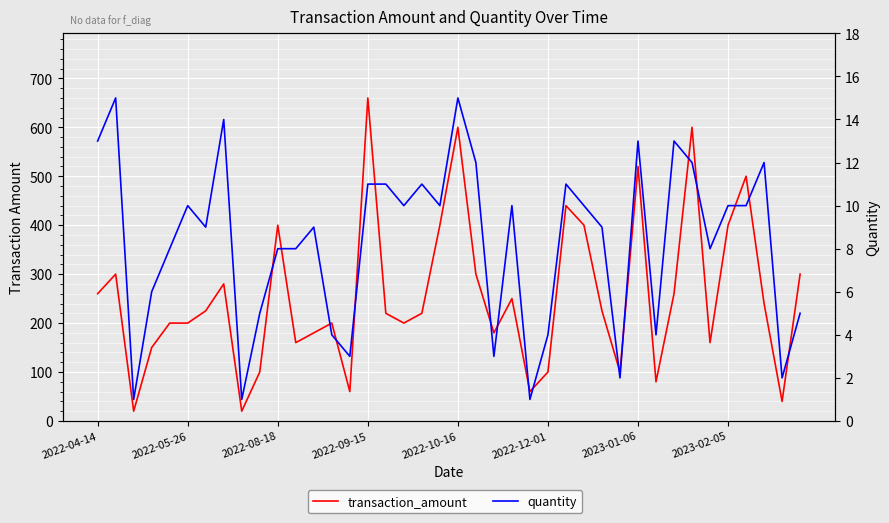

How many interior local valleys does the quantity series have?

12